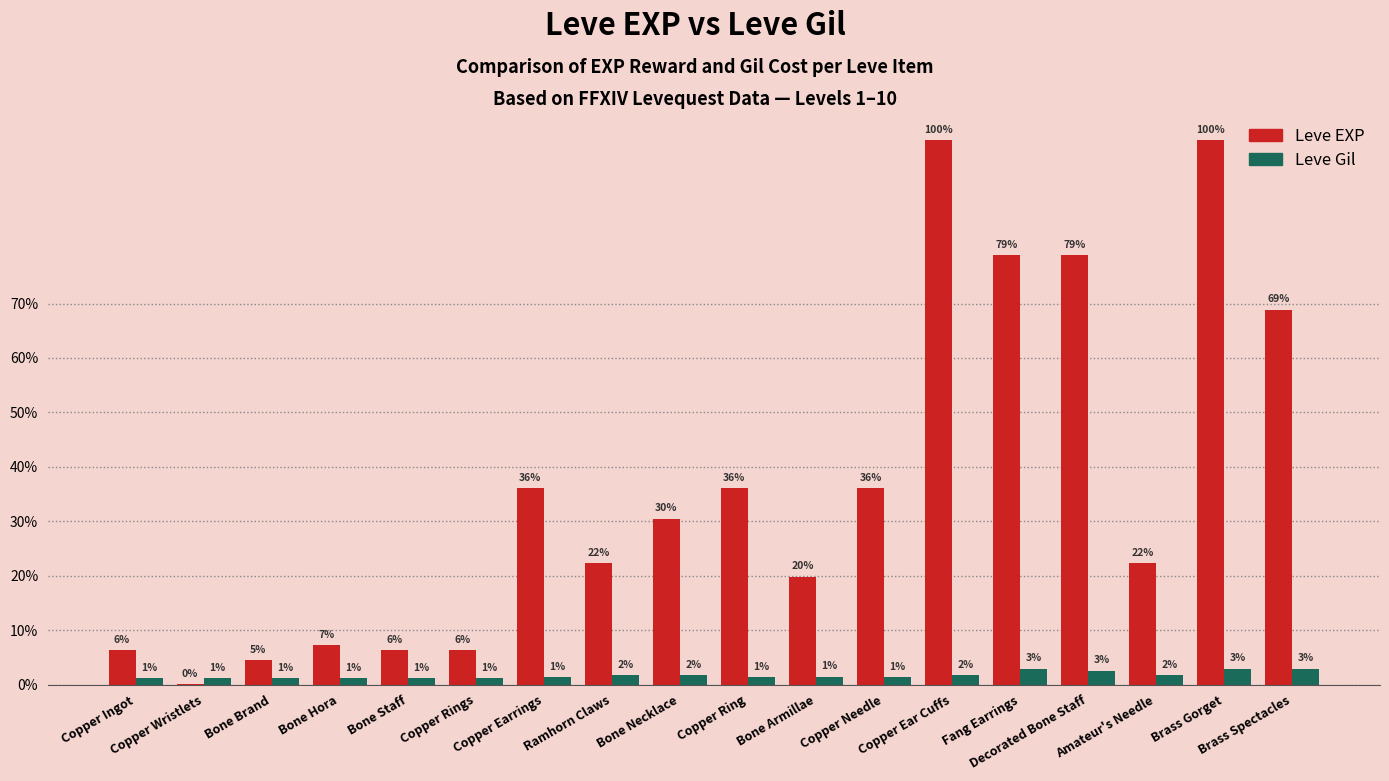

Is the value of Leve EXP at Decorated Bone Staff greater than the value of Leve Gil at Decorated Bone Staff?

Yes